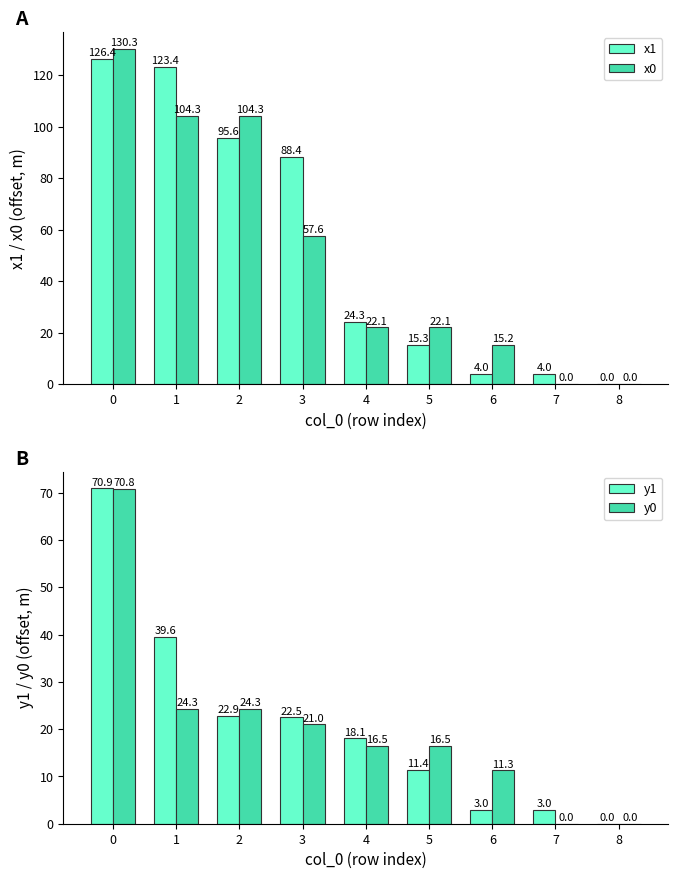

Which series has the largest total across all categories?

x1